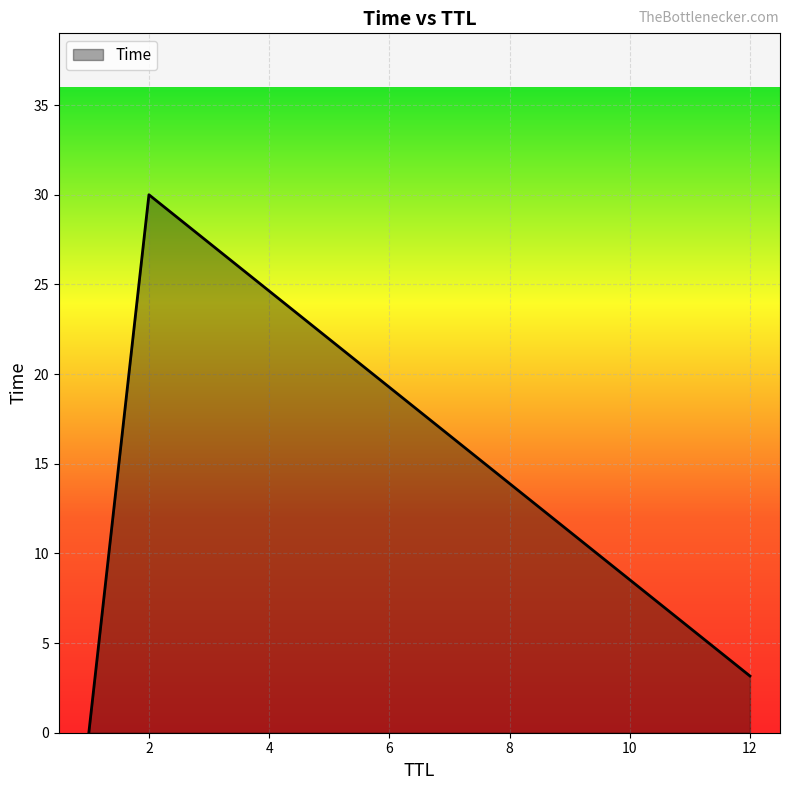

What is the difference between the maximum and minimum values?

30.0